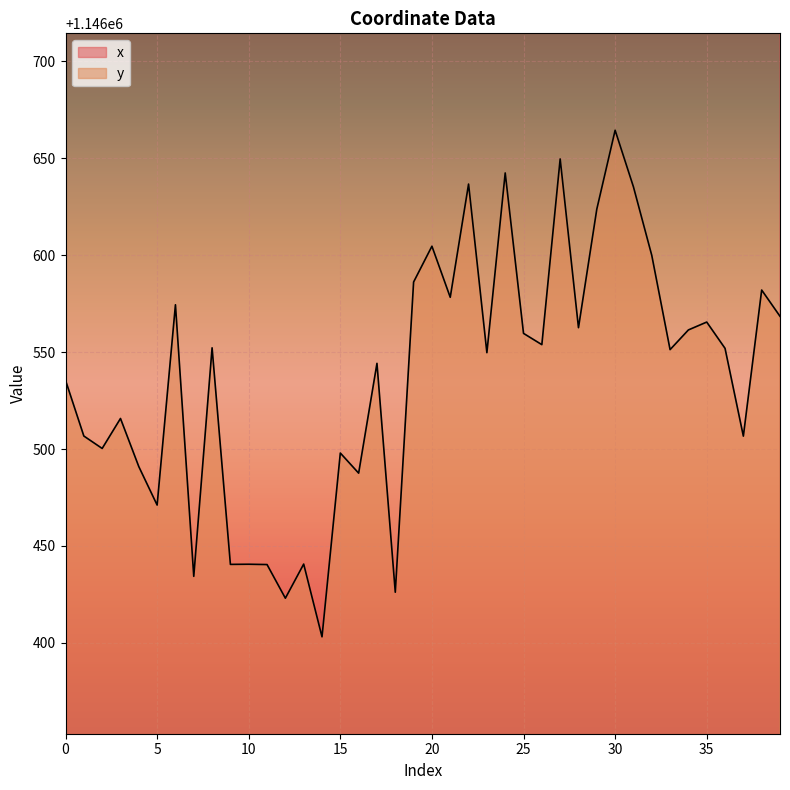

Is this an area chart (filled region under the line)?

No